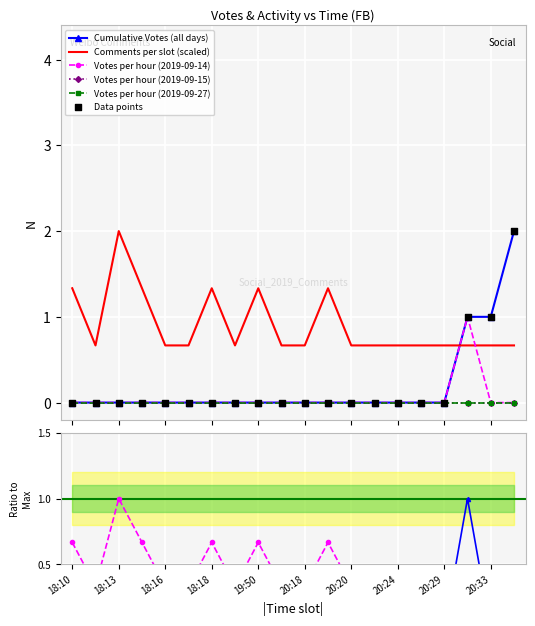

At how many categories does at least one series exceed 1?

7